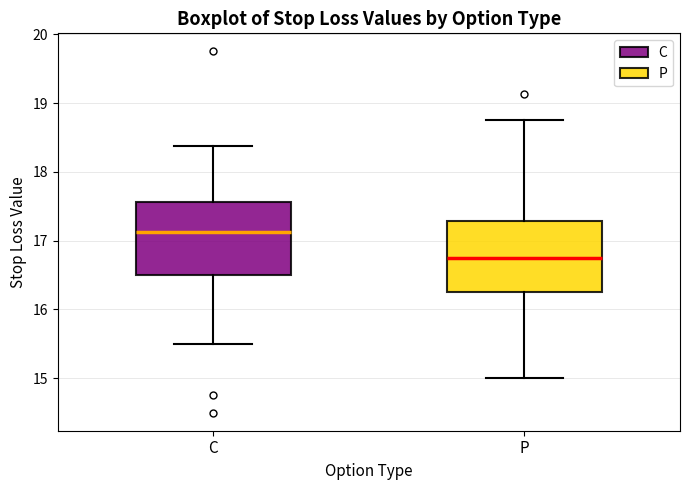

Reading left to right, read every box against the y-axis: the position of its median line, the range the box covers, and the ends of its whiskers. The values are not printed on the chart, so give them approximately, as read against the axis.

C: median 17.1, box 16.5 to 17.6, whiskers 15.5 to 18.4
P: median 16.8, box 16.3 to 17.3, whiskers 15.0 to 18.8